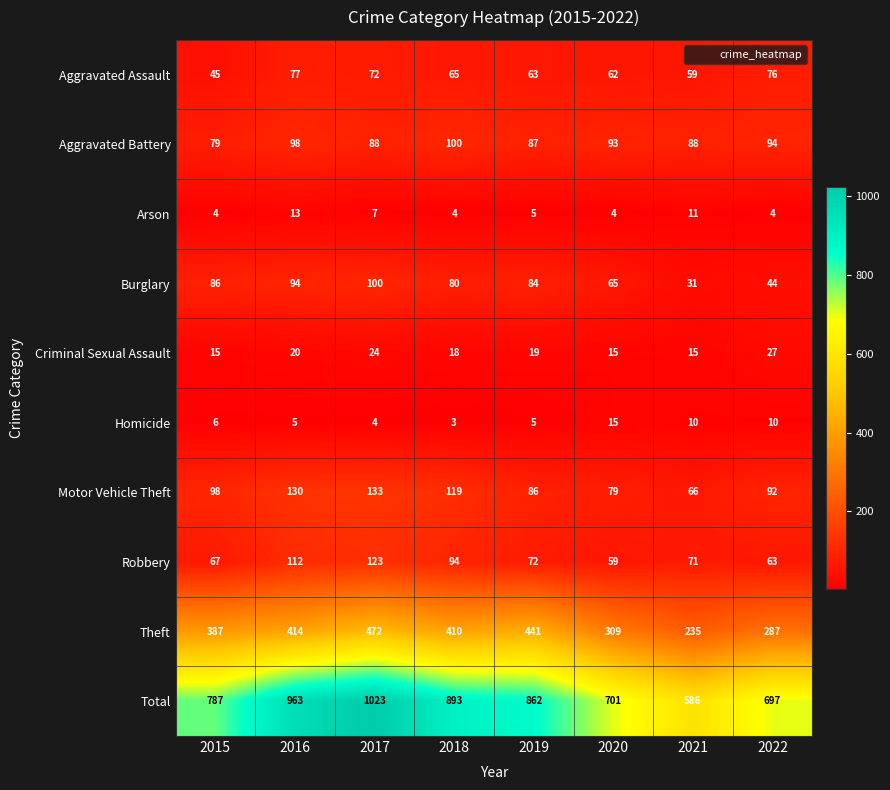

Which category has the lowest value across all series?

2018